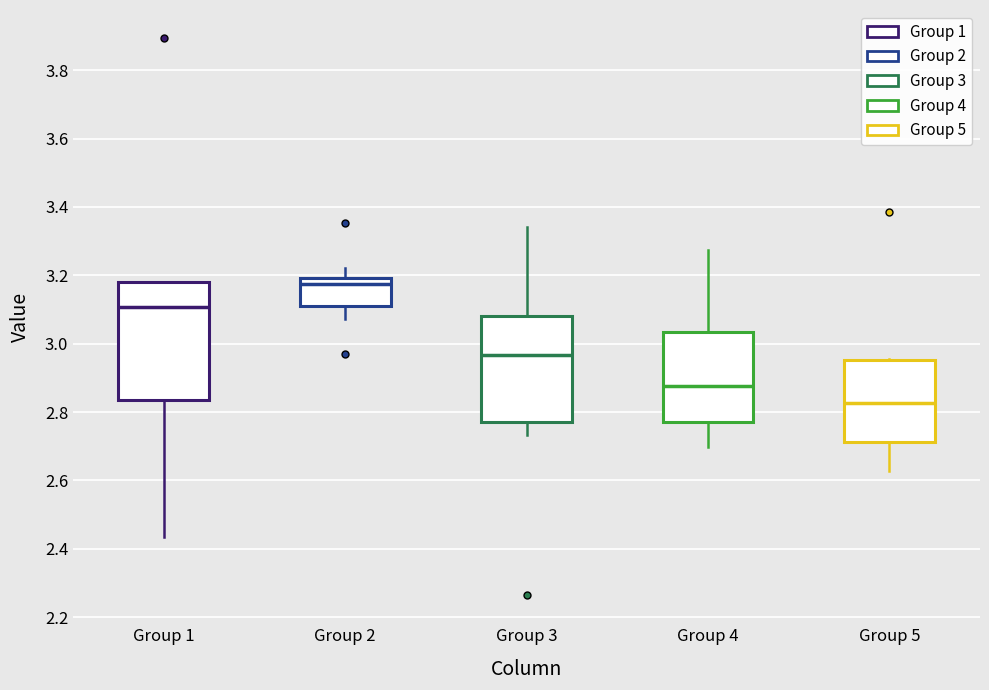

Where is the upper edge of the box for Group 5 on the y-axis? The values are not printed on the chart, so give them approximately, as read against the axis.

2.96